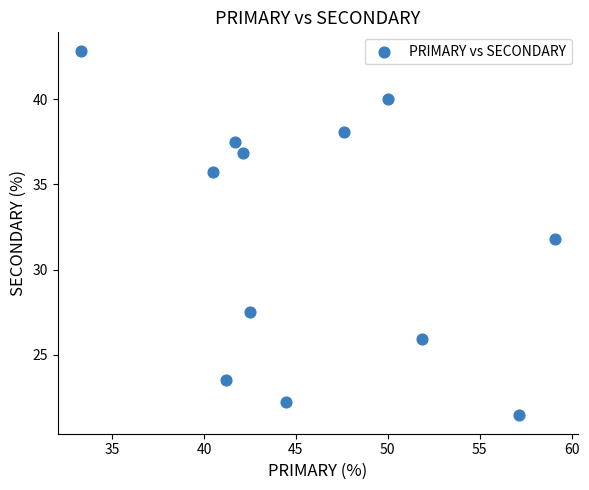

What is the range of Y values (max minus min)?

21.4